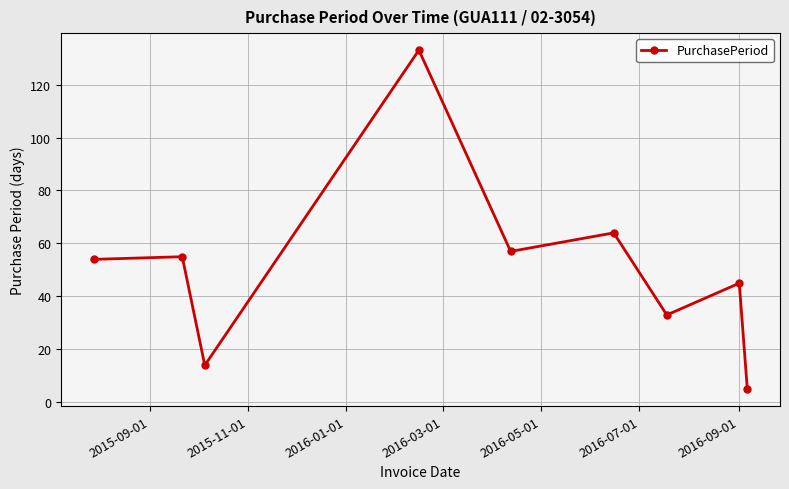

What is the difference between the maximum and minimum values?

128